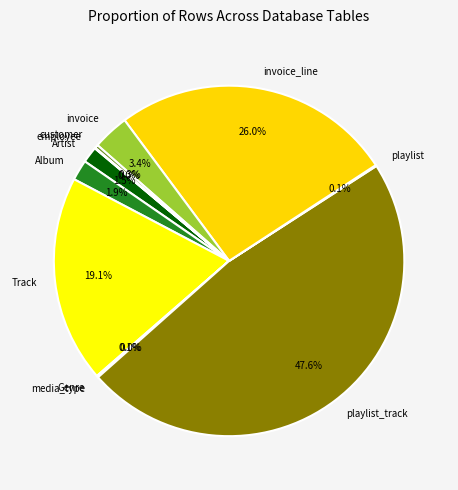

Approximately how many times larger is the value at Album compared to invoice?

0.6